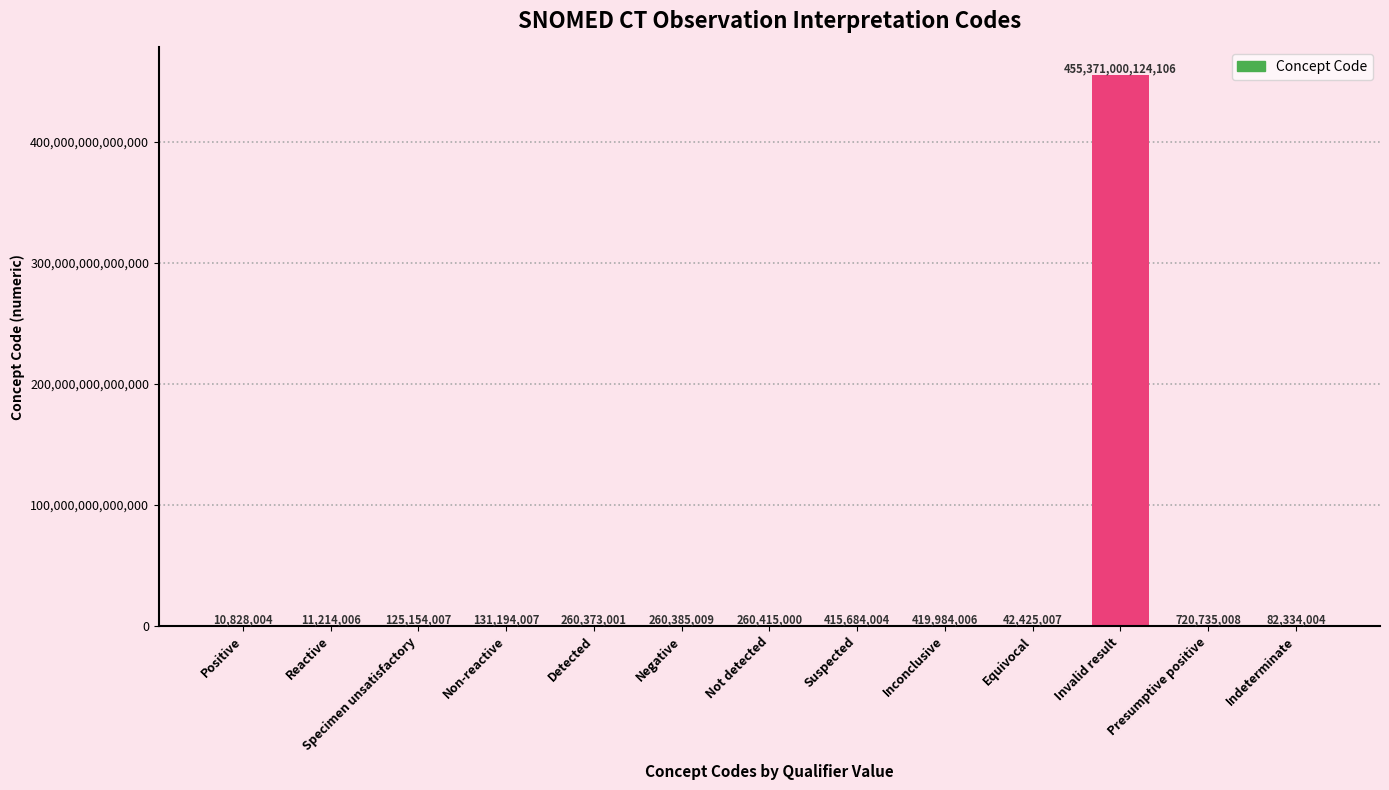

Which label corresponds to the largest value in the chart?

Invalid result